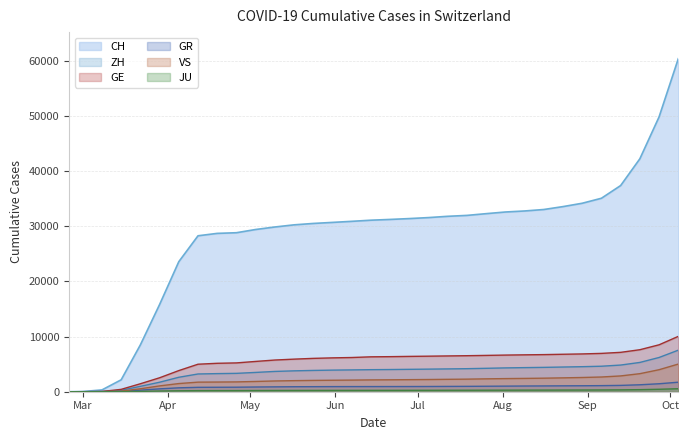

Reading right to left, extract all data points from this chart.

CH: 60360	49813	42225	37374	35071	34164	33558	33031	32765	32579	32279	31963	31798	31567	31387	31232	31093	30887	30693	30504	30251	29861	29407	28822	28703	28268	23574	15809	8498	2160	327	36	0
GE: 10032	8505	7614	7139	6949	6851	6791	6728	6687	6643	6585	6530	6487	6444	6405	6357	6326	6201	6137	6046	5907	5745	5491	5224	5154	4987	3832	2530	1445	430	45	10	0
GR: 1725	1444	1259	1147	1104	1082	1068	1050	1034	1014	995	975	963	949	942	938	934	932	927	915	905	882	855	820	809	797	707	519	284	71	18	6	0
ZH: 7530	6206	5308	4834	4622	4539	4477	4415	4369	4318	4245	4176	4135	4096	4059	4023	3996	3954	3916	3859	3785	3678	3498	3330	3282	3217	2620	1722	978	250	40	7	0
JU: 544	445	375	335	317	309	302	294	289	283	277	270	266	261	257	253	250	247	244	241	236	229	220	209	205	199	170	127	61	19	5	1	0
VS: 5013	3989	3271	2864	2668	2579	2513	2455	2413	2379	2335	2280	2249	2214	2188	2162	2143	2108	2081	2051	2007	1951	1859	1780	1754	1736	1479	1055	535	115	12	2	0